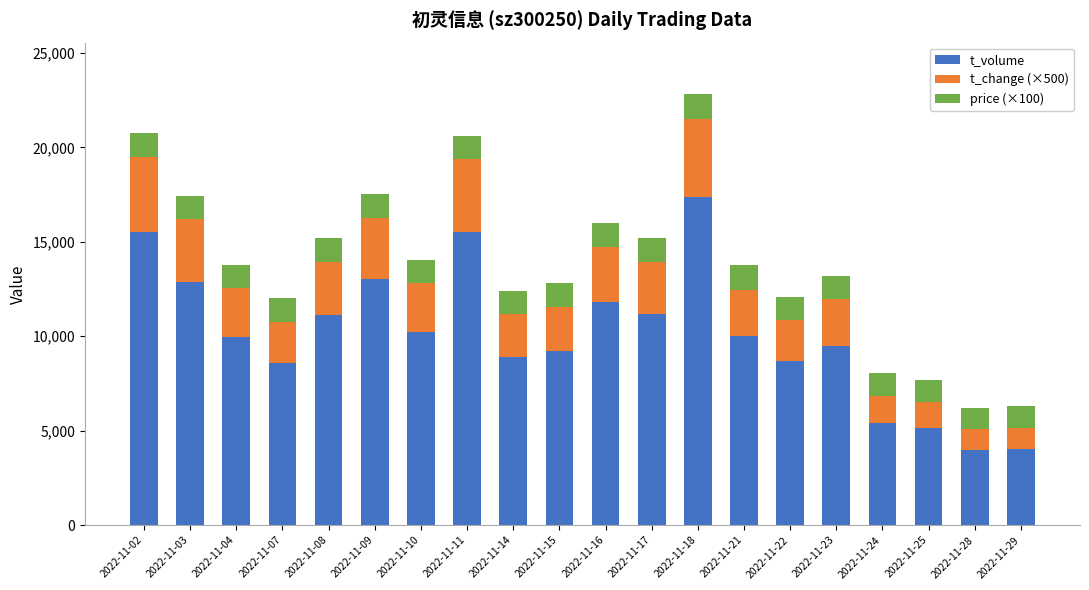

Which category has the highest value in the t_volume series?

2022-11-18